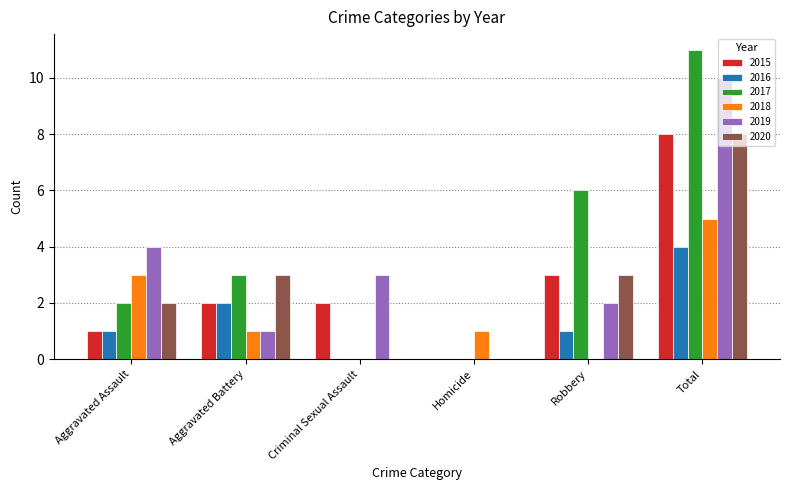

What are all the series names shown in the legend?

2015, 2016, 2017, 2018, 2019, 2020